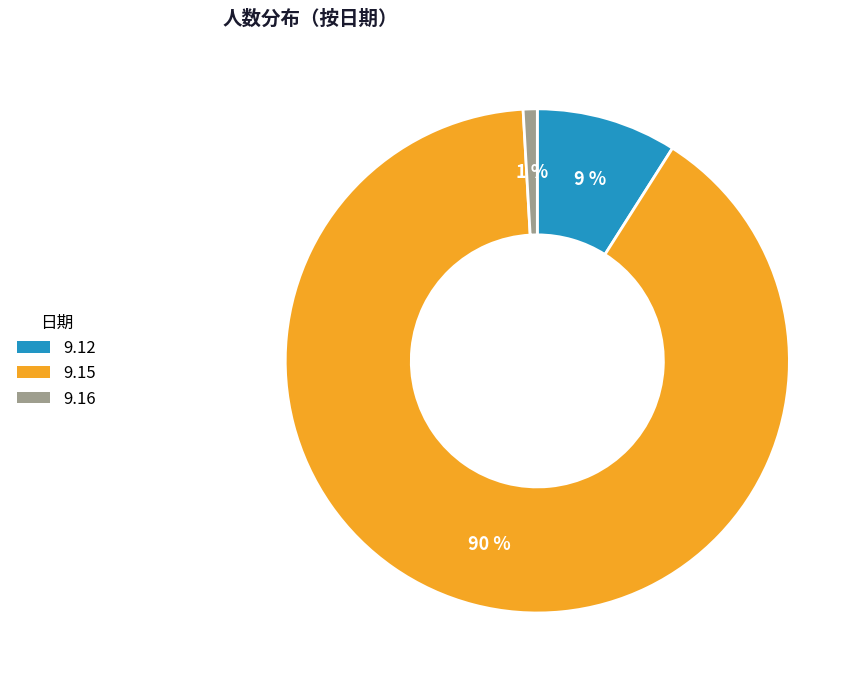

What is the majority slice?

9.15